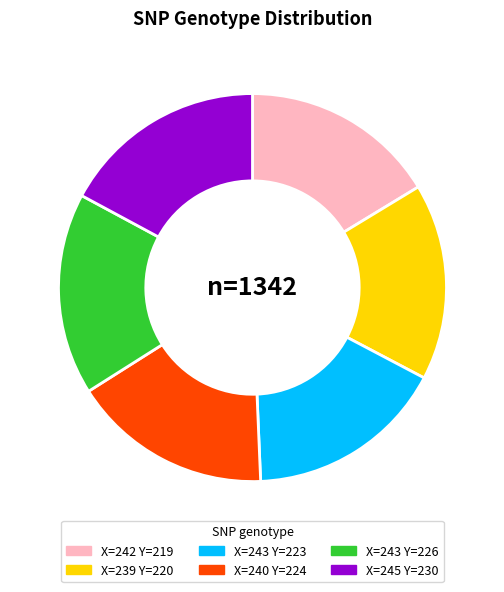

Is there a majority slice in this chart?

No